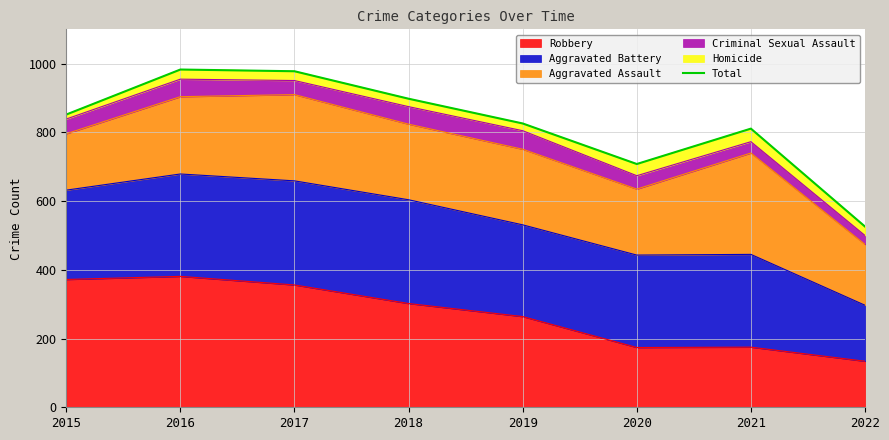

At which category does the chart reach its minimum across all series?

2022